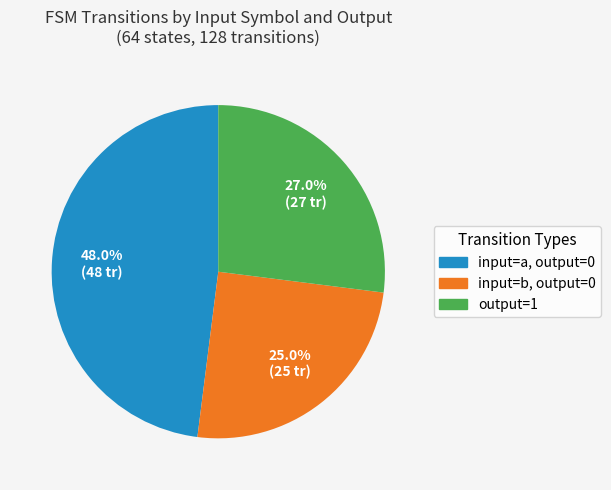

Does input=b, output=0 represent more than half of the total?

No